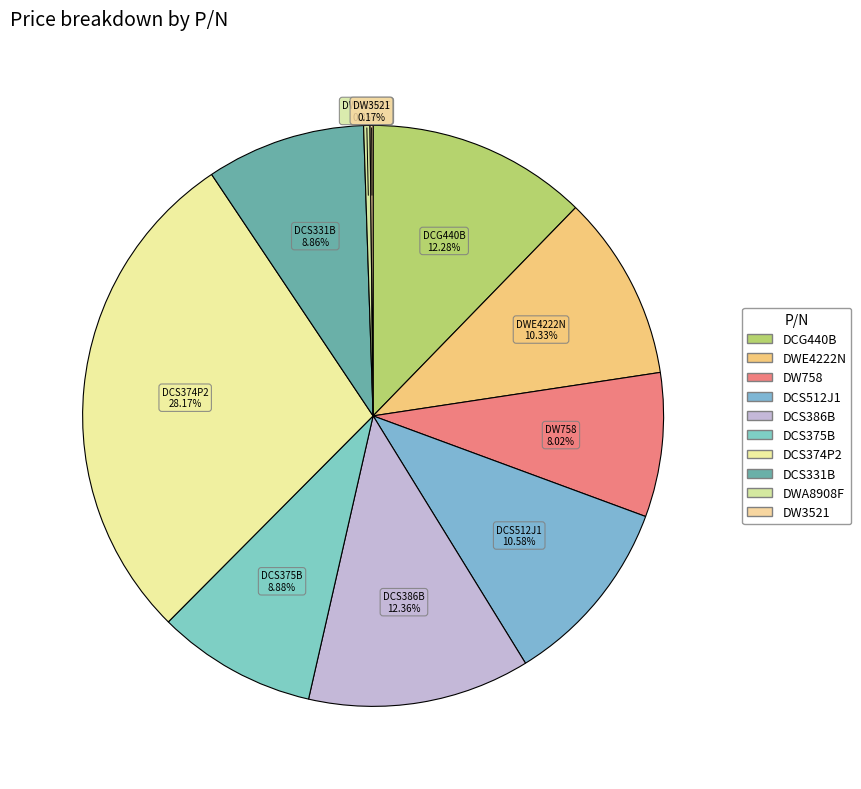

What is the largest slice in the pie chart?

DCS374P2